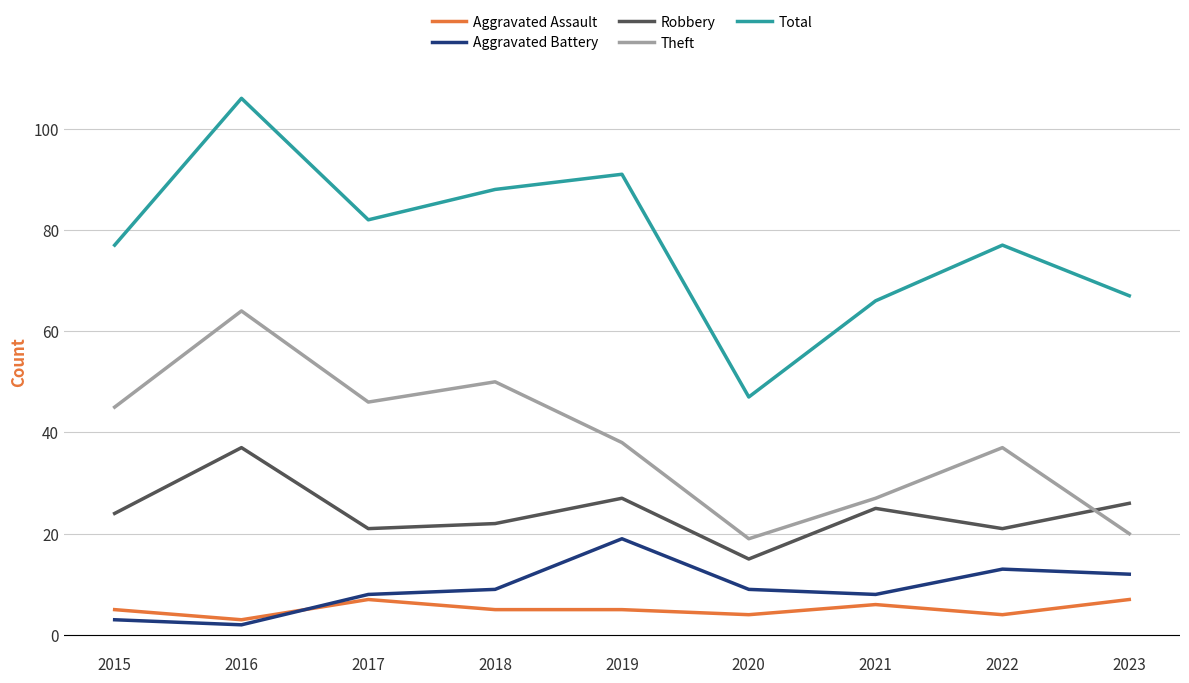

After their last crossing, which series has the higher values: Theft or Robbery?

Robbery